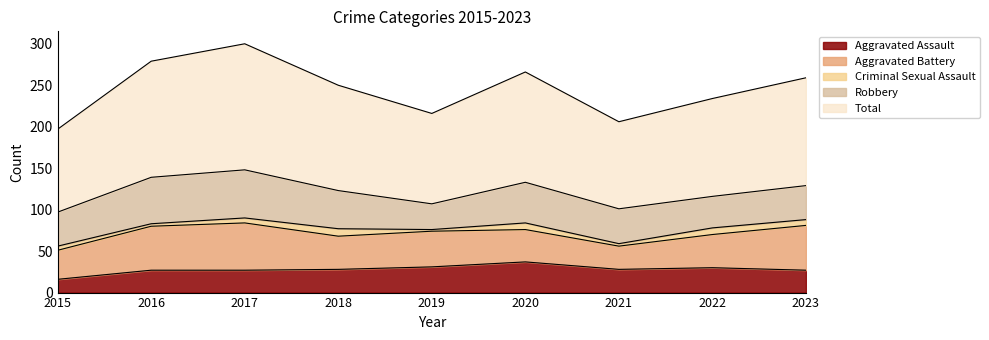

True or false: Aggravated Assault has a value of 39 at 2021.

False